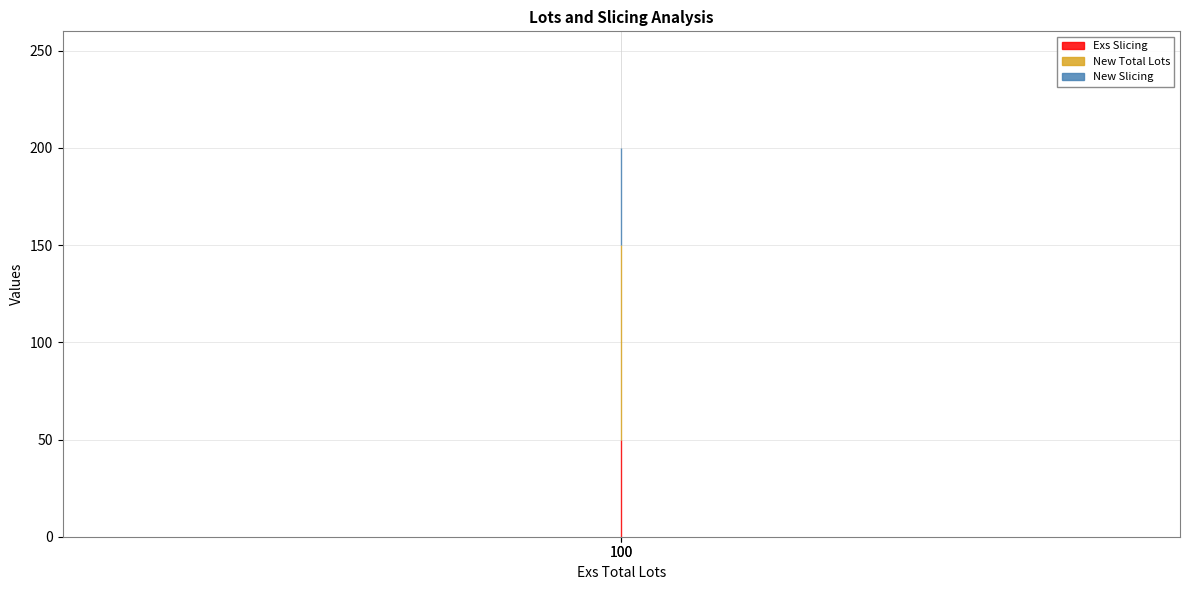

Reading left to right, transcribe all the data shown in this chart.

Exs Slicing: 100=50	100=50
New Total Lots: 100=100	100=100
New Slicing: 100=50	100=50